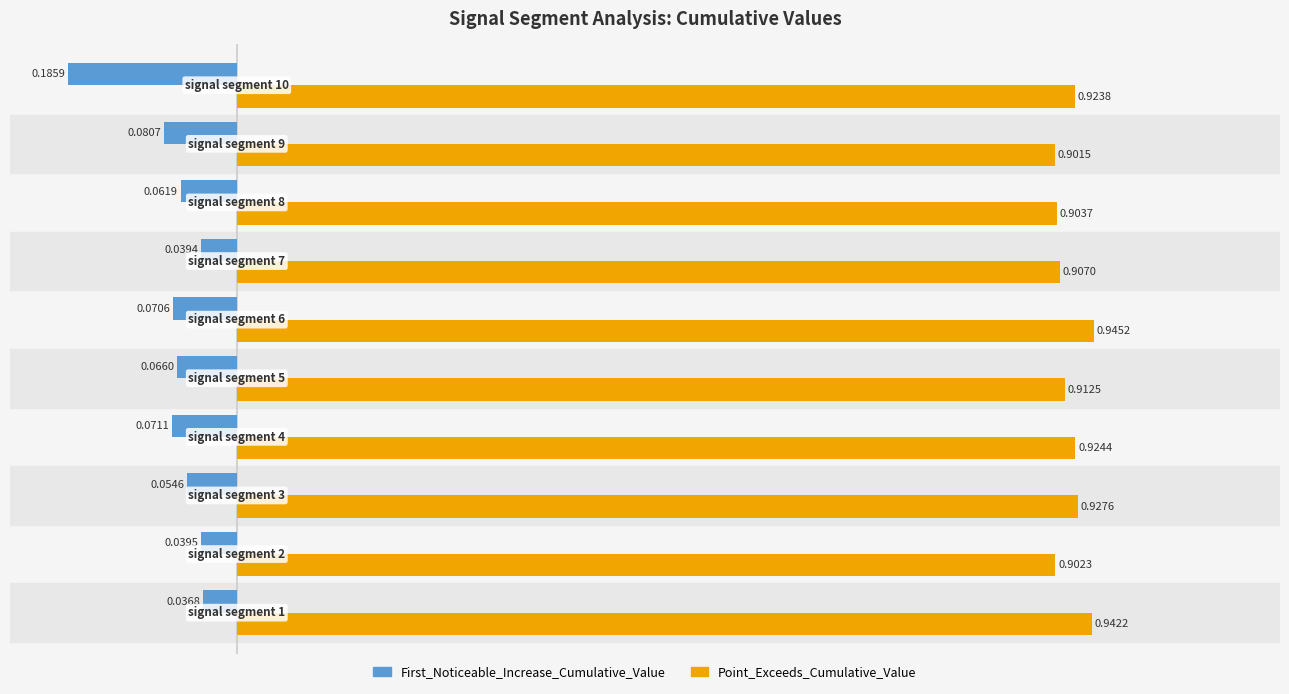

List the series in order of their peak value, lowest first.

First_Noticeable_Increase_Cumulative_Value, Point_Exceeds_Cumulative_Value